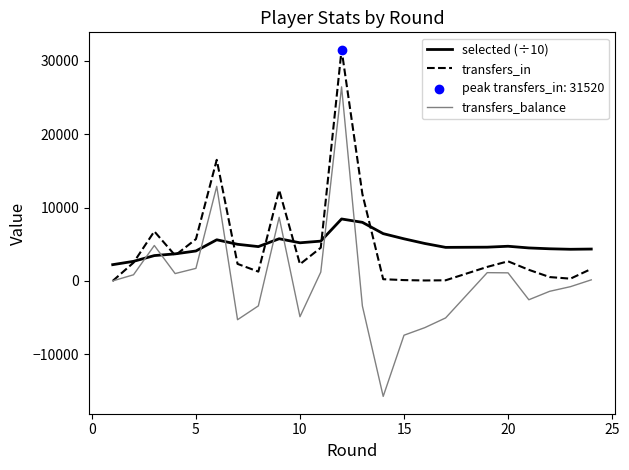

What is the minimum value shown in the chart?

-15740.0